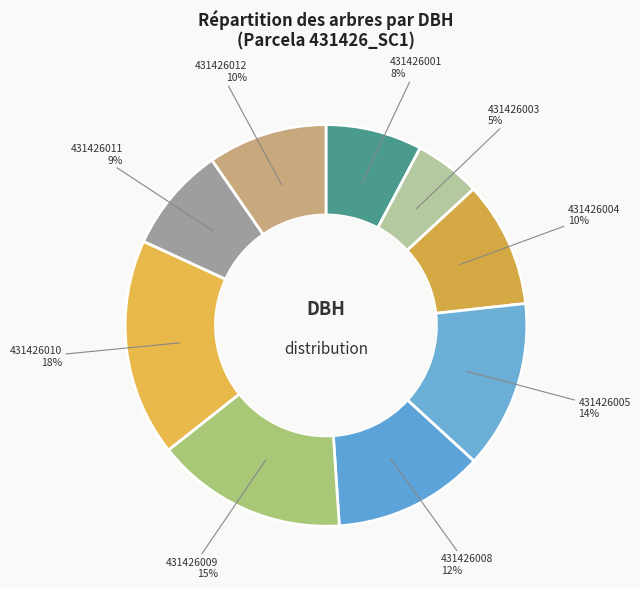

Is the sum of 431426010 and 431426005 greater than half?

No